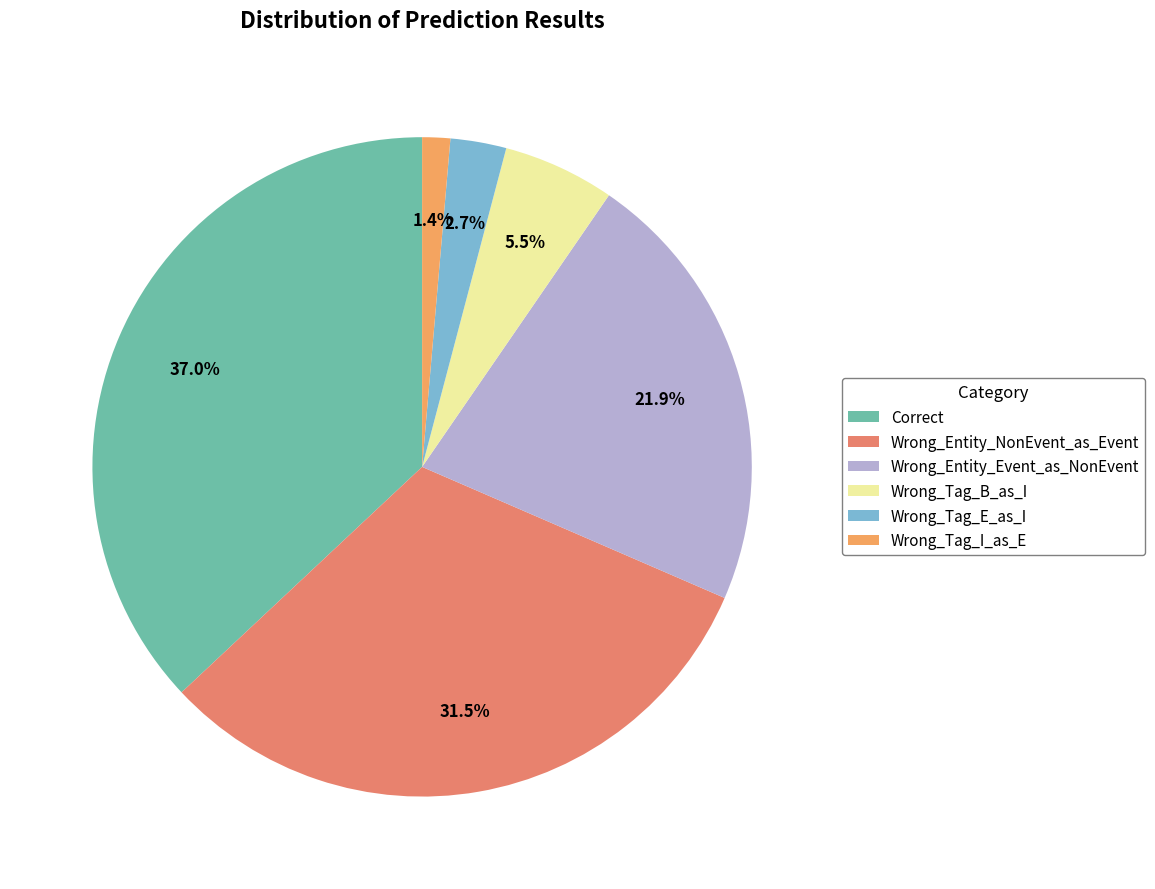

What percentage do Correct and Wrong_Entity_Event_as_NonEvent together represent?

58.9%